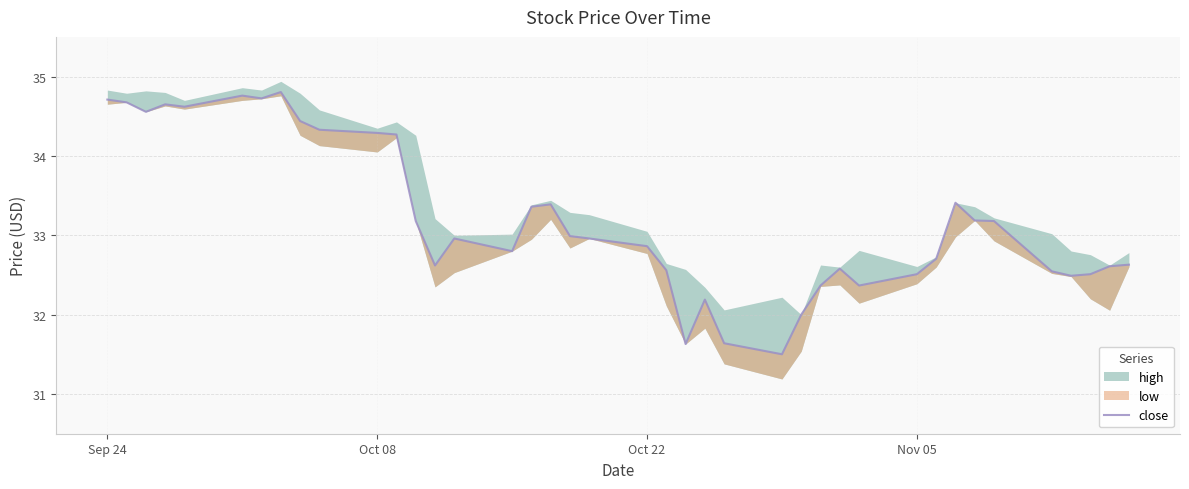

True or false: the data shows 58.3 at Oct 22.

False